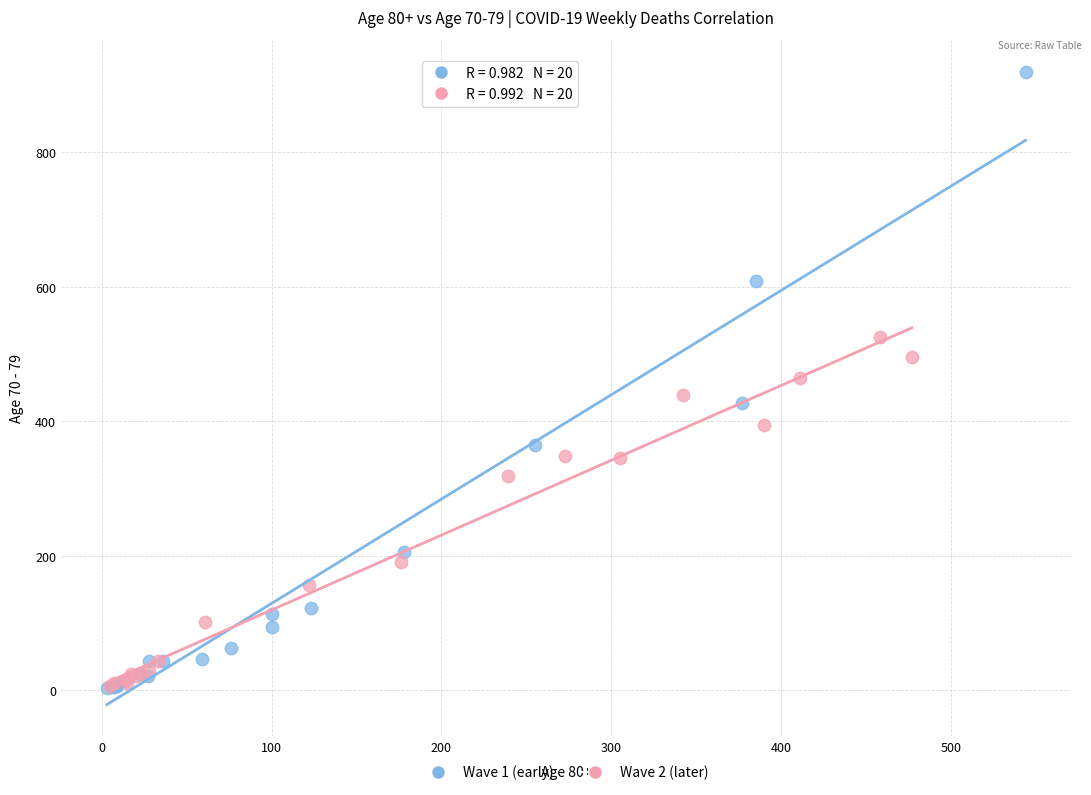

Which series contains the highest Y value?

Wave 1 (early)